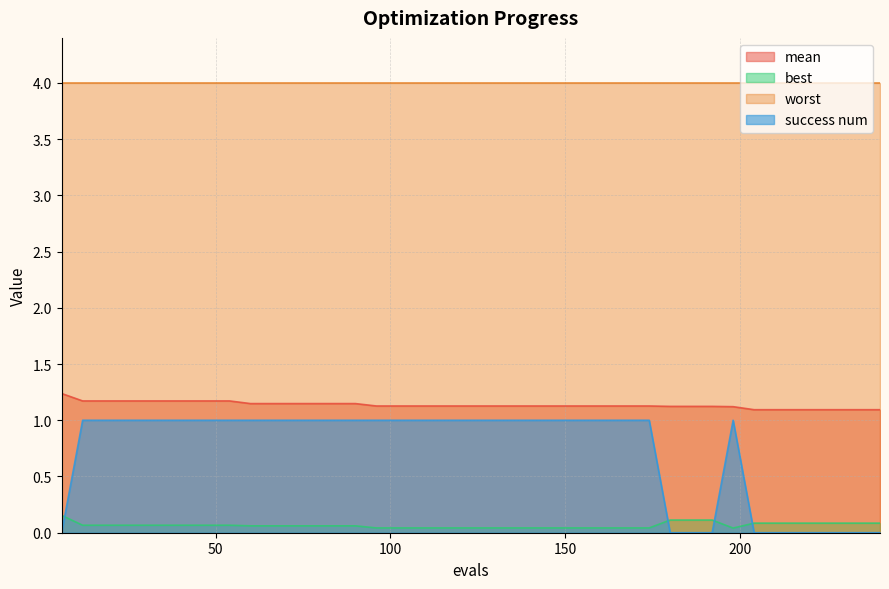

In best, how many points are lower than both neighbors (excluding endpoints)?

1